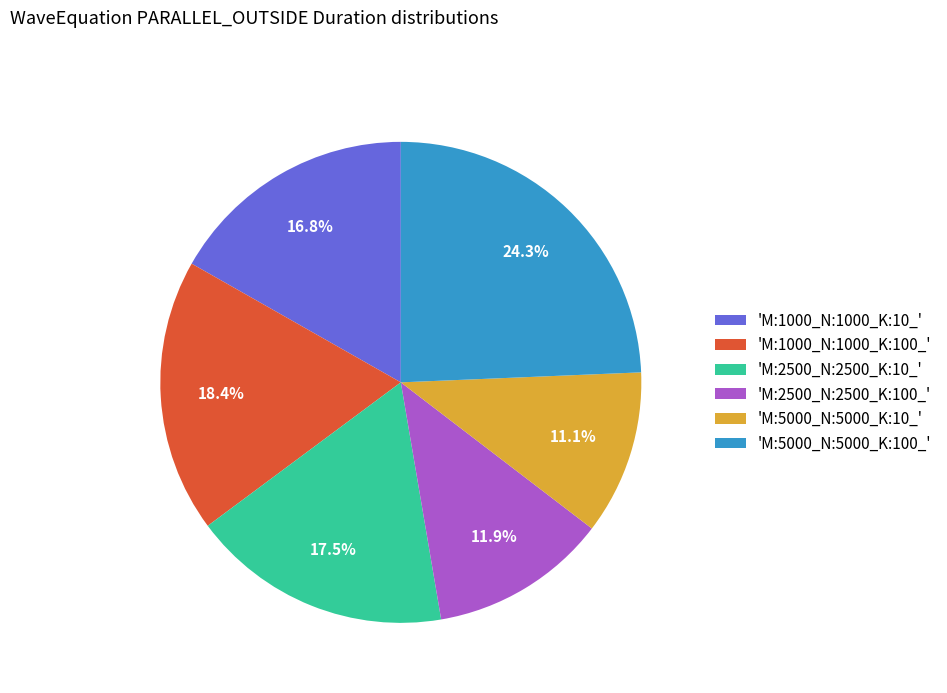

How many segments does this pie chart have?

6